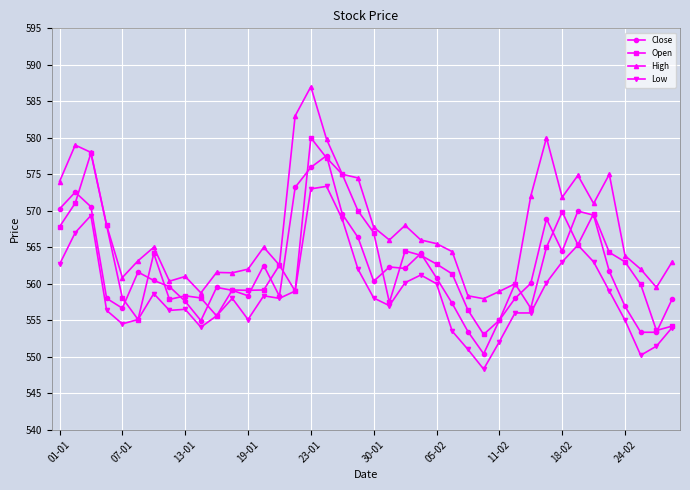

Which series has the widest spread of values?

High